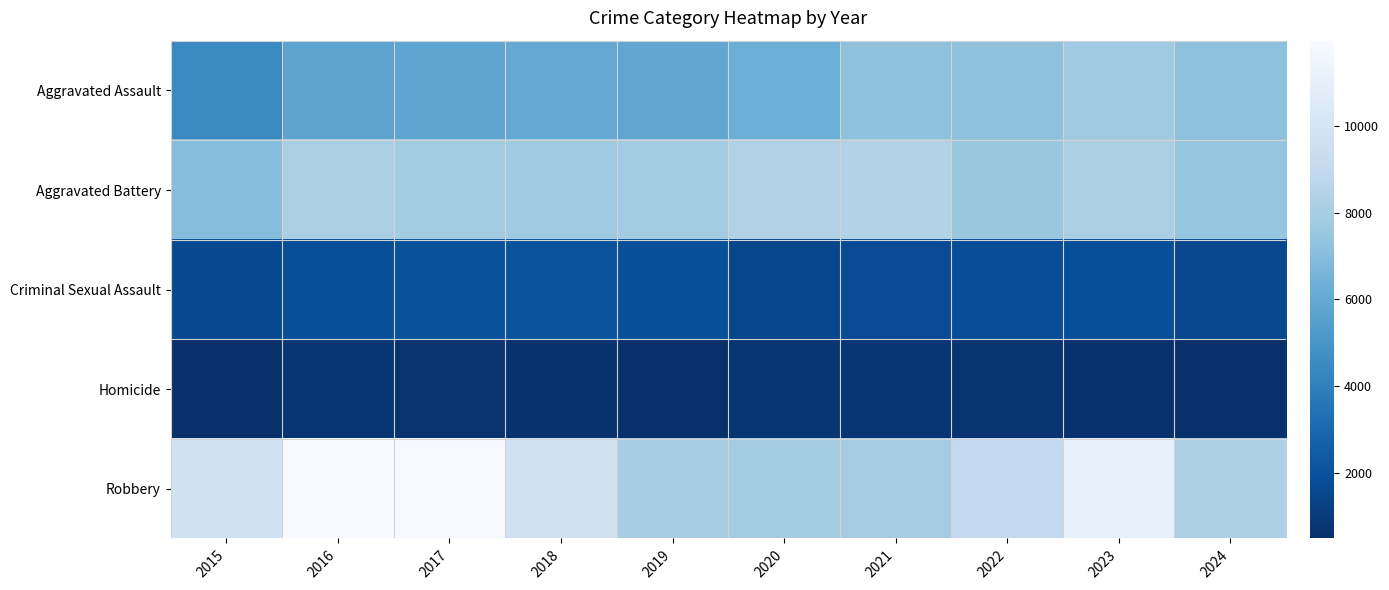

Which series has the largest range (max minus min)?

Robbery